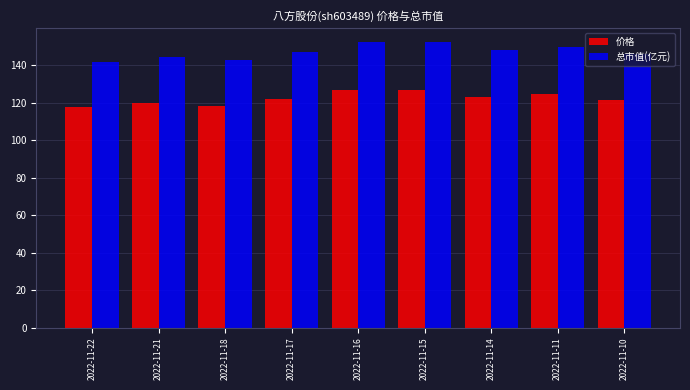

At which label does 价格 first exceed 122?

2022-11-17